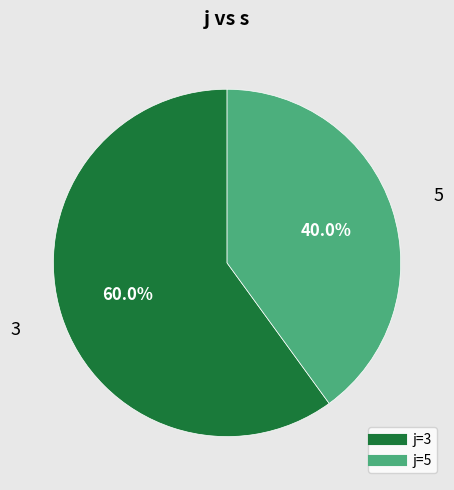

Is there a majority slice in this chart?

Yes